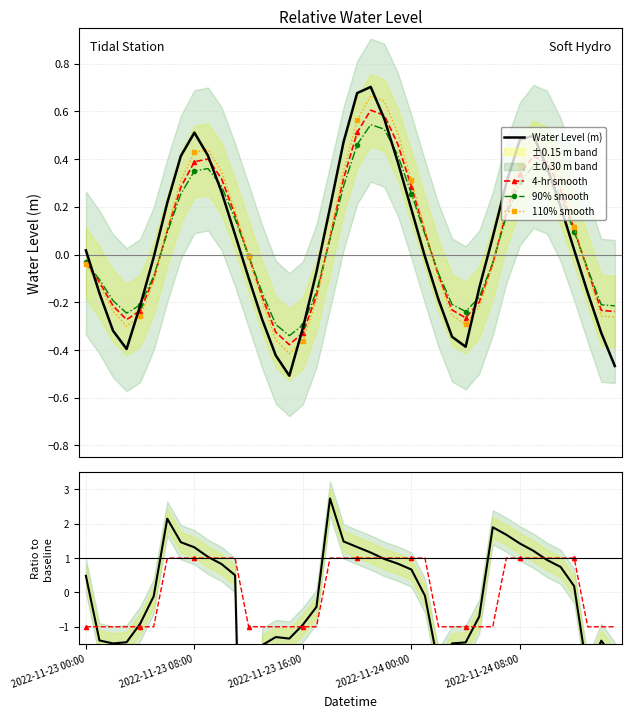

Count the number of categories in the chart.

40